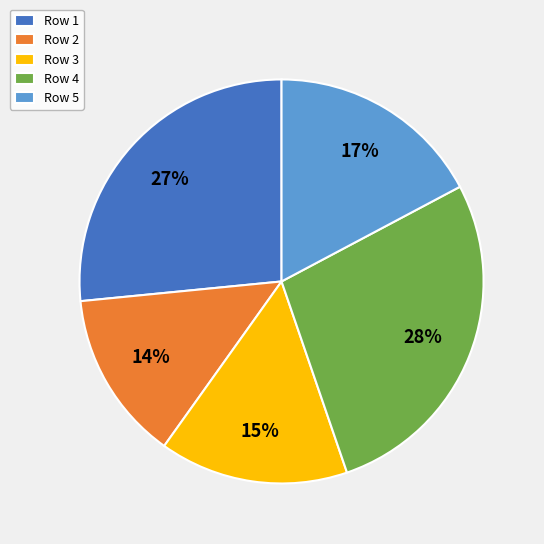

Do Row 2 and Row 5 together represent more than half of the pie?

No